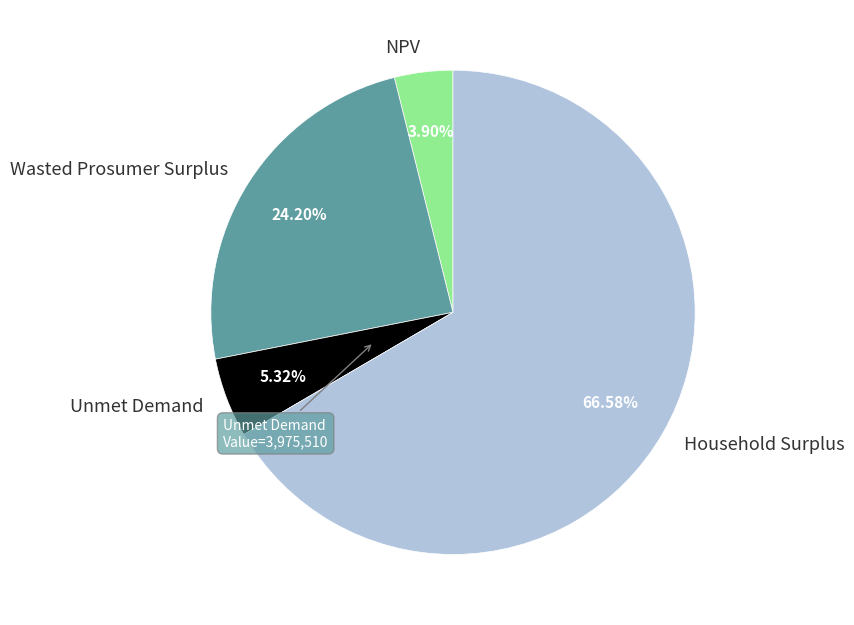

To the nearest percent, what is the combined percentage of Wasted Prosumer Surplus and NPV?

28%